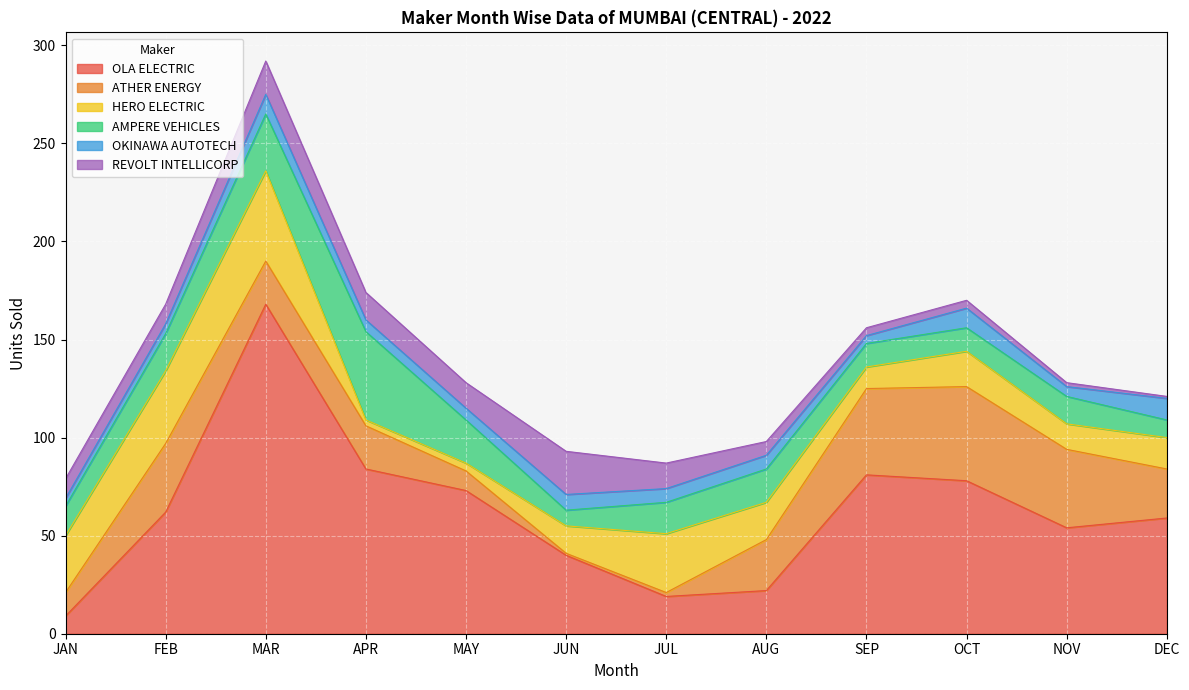

What is the value of the ATHER ENERGY point at the 5th from the left?

10